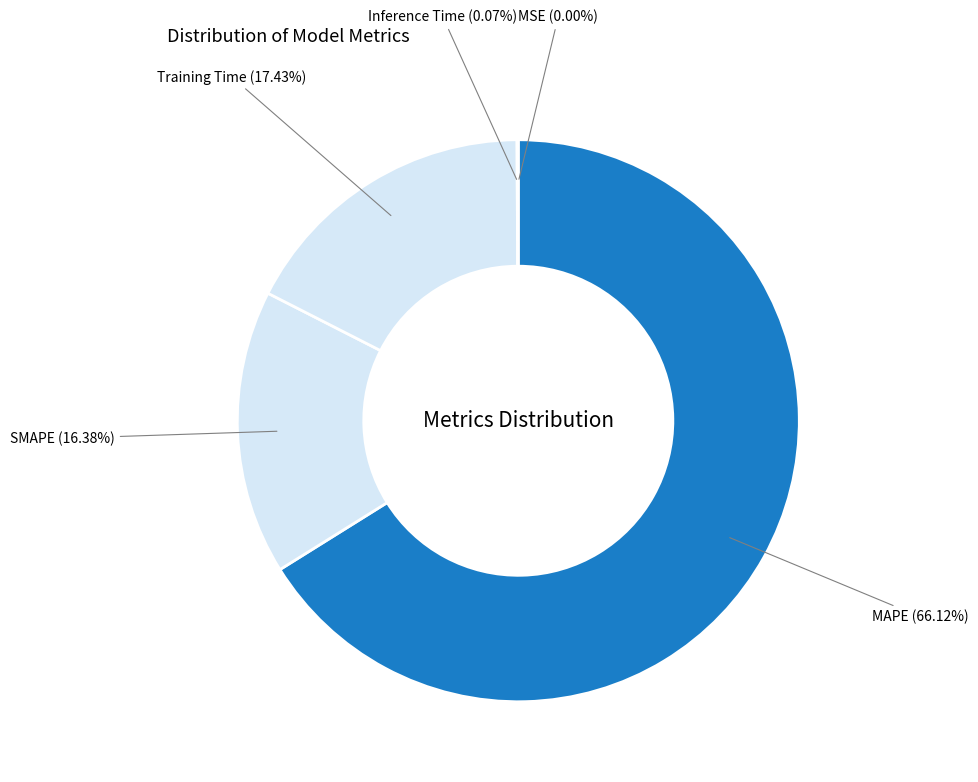

Which slice is the smallest?

MSE